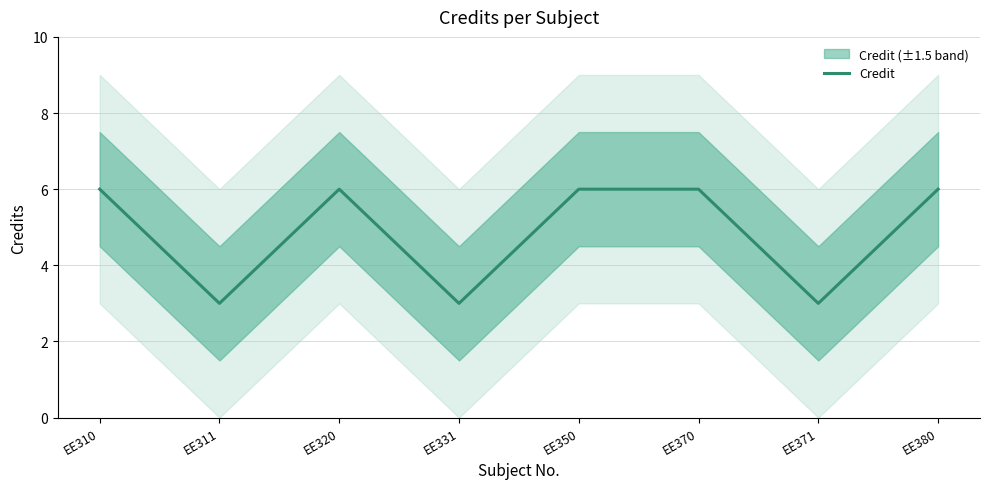

How many interior local valleys (lower than both neighbors) does the data have?

3